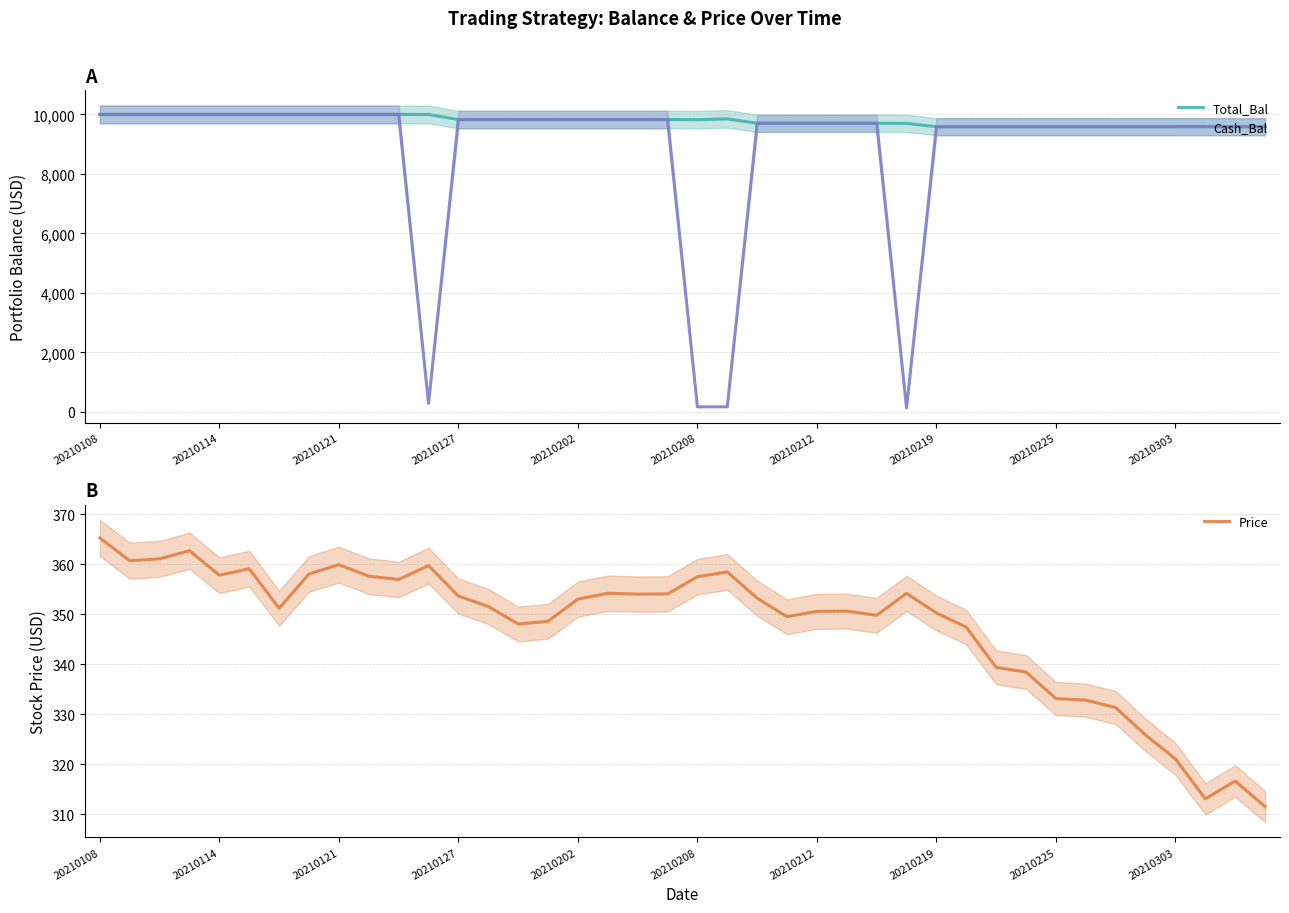

How many interior local peaks does the Total_Bal series have?

1